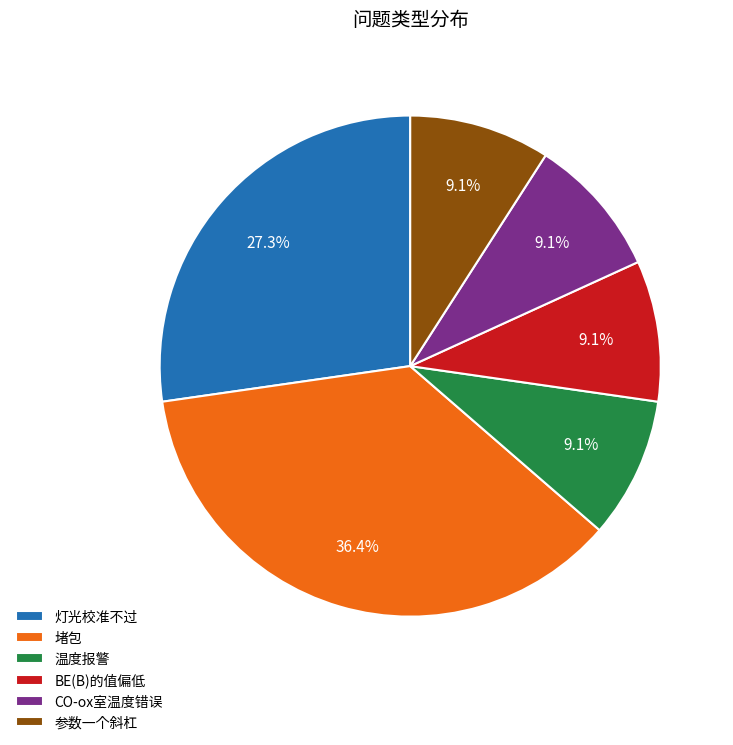

Does any single category account for the majority?

No